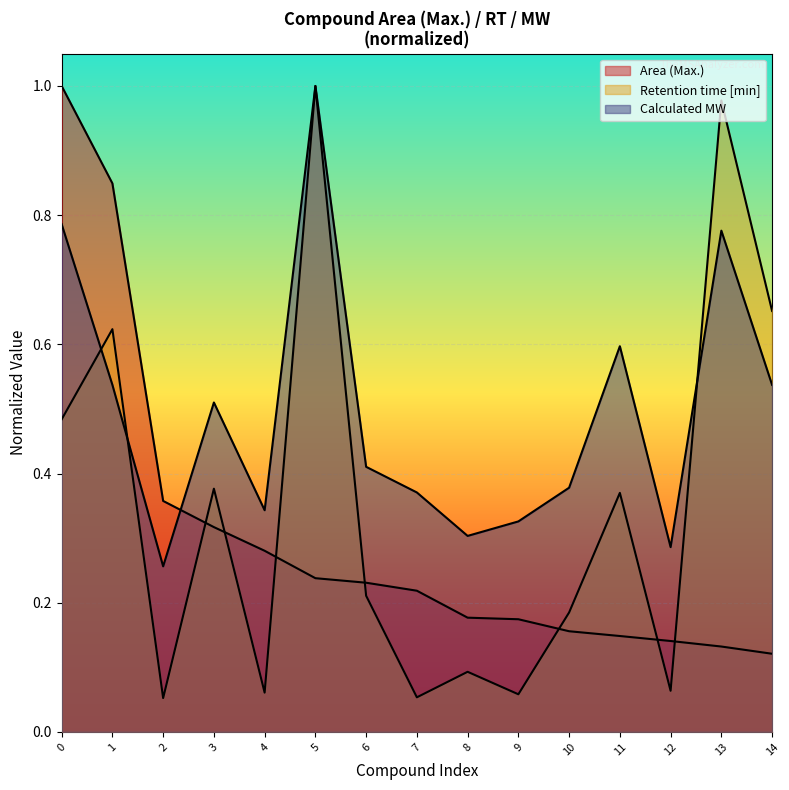

Which has a higher value, 14 or 13?

13